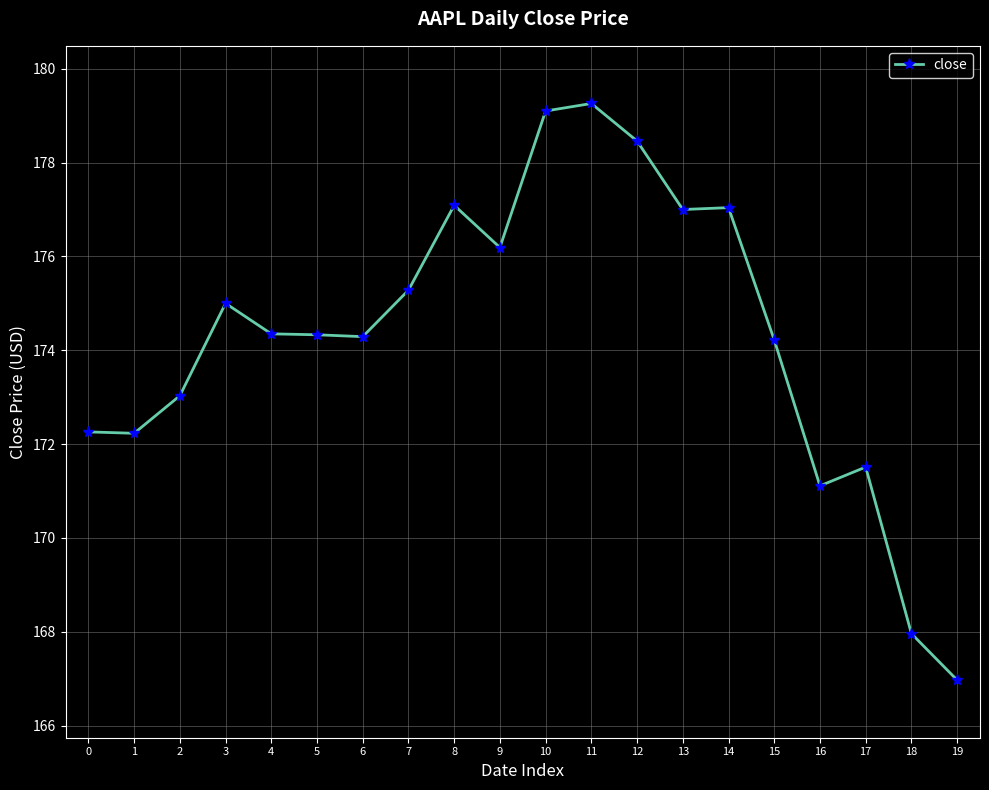

Approximately how many times larger is the value at 18 compared to 19?

1.0